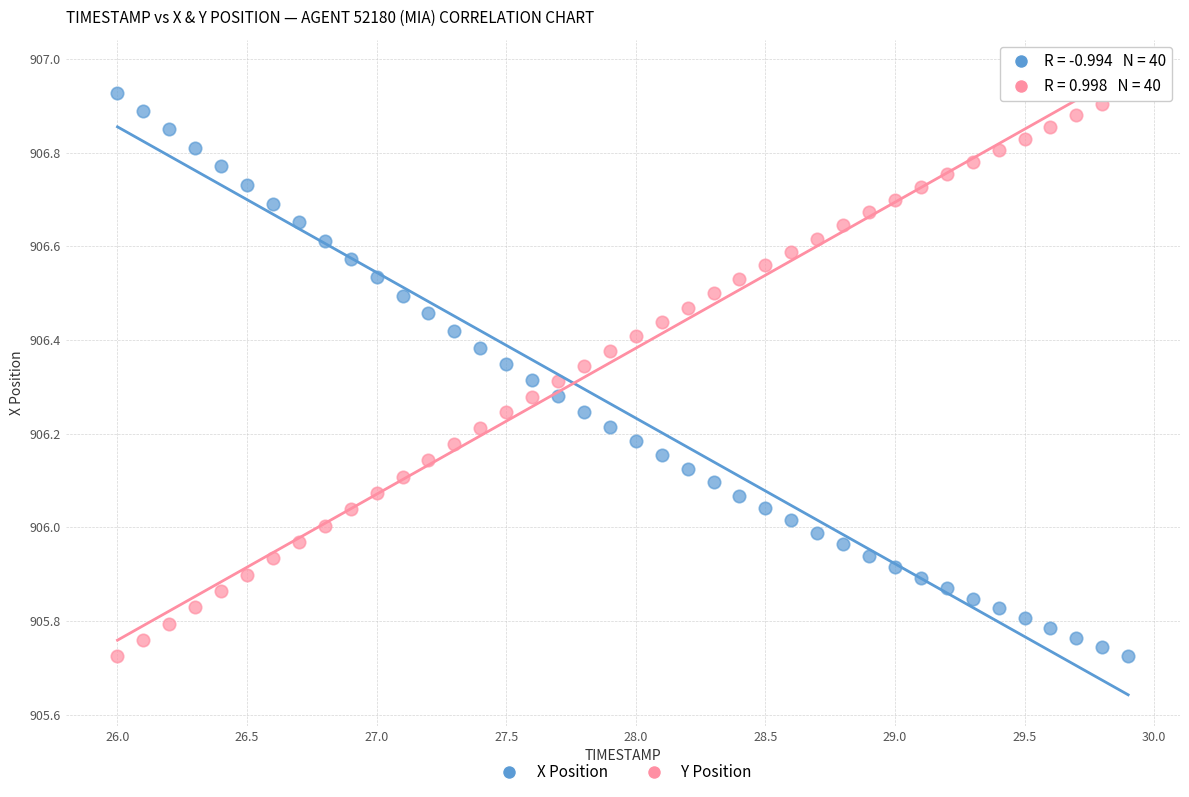

Across all data points, what is the range of X values (max minus min)?

3.9